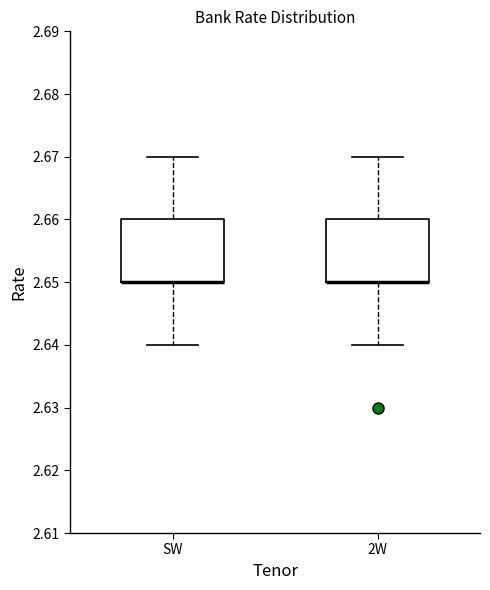

Reading left to right, read every box against the y-axis: the position of its median line, the range the box covers, and the ends of its whiskers. The values are not printed on the chart, so give them approximately, as read against the axis.

SW: median 2.65 (drawn on the box's lower edge), box 2.65 to 2.66, whiskers 2.64 to 2.67
2W: median 2.65 (drawn on the box's lower edge), box 2.65 to 2.66, whiskers 2.64 to 2.67